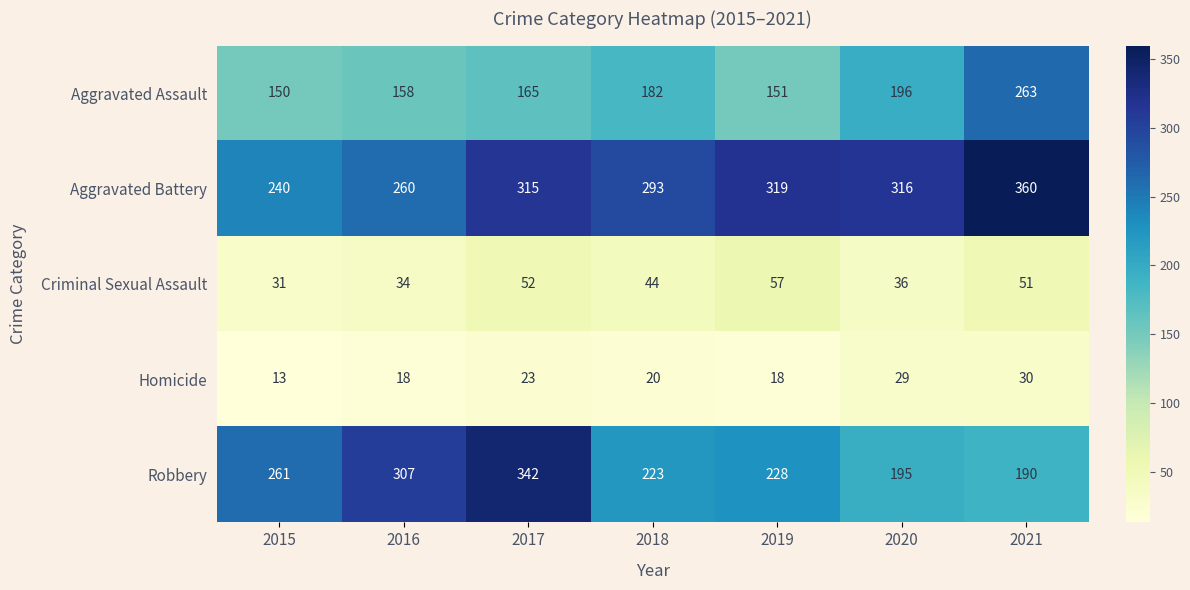

The value of Aggravated Assault at 2015 is 195. True or false?

False